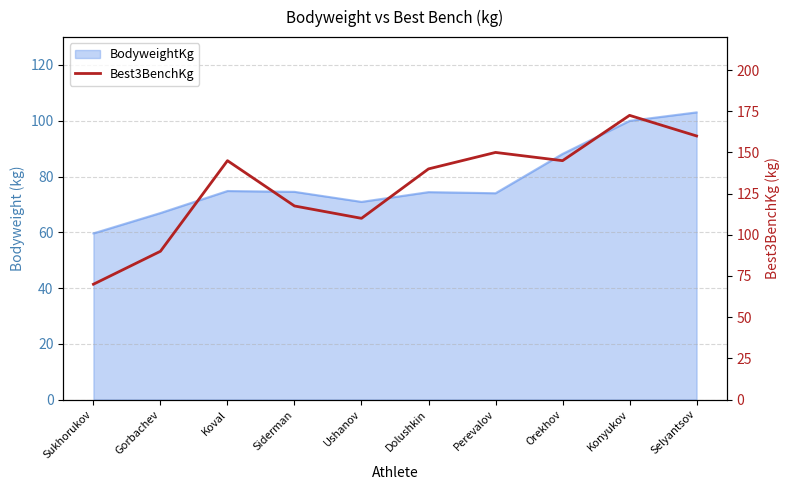

What is the sum of all values?

1300.0